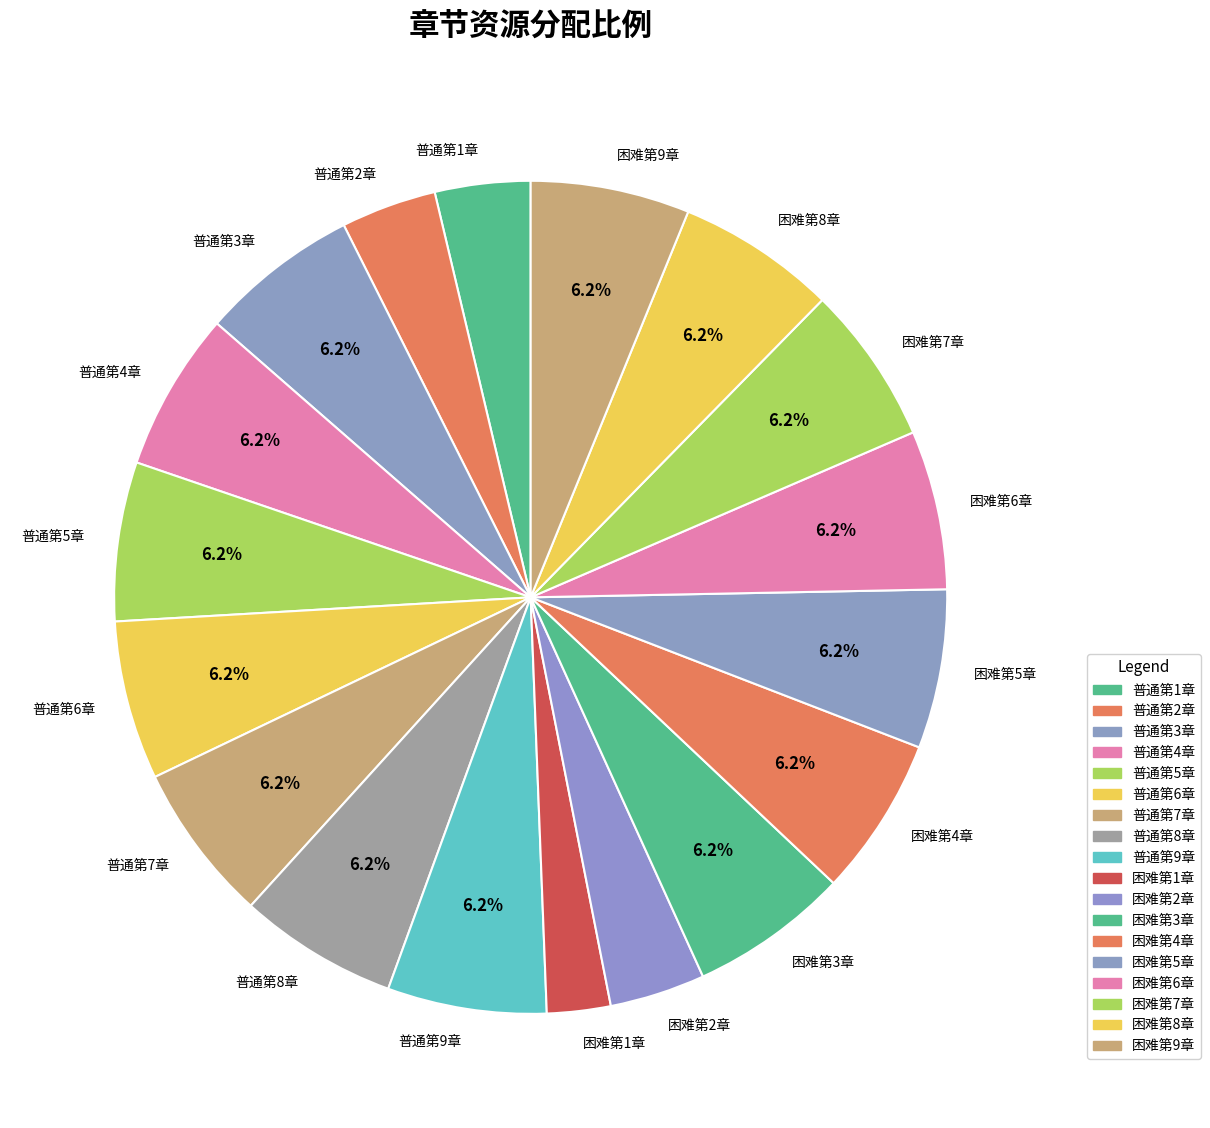

What is the smallest slice in the pie chart?

困难第1章